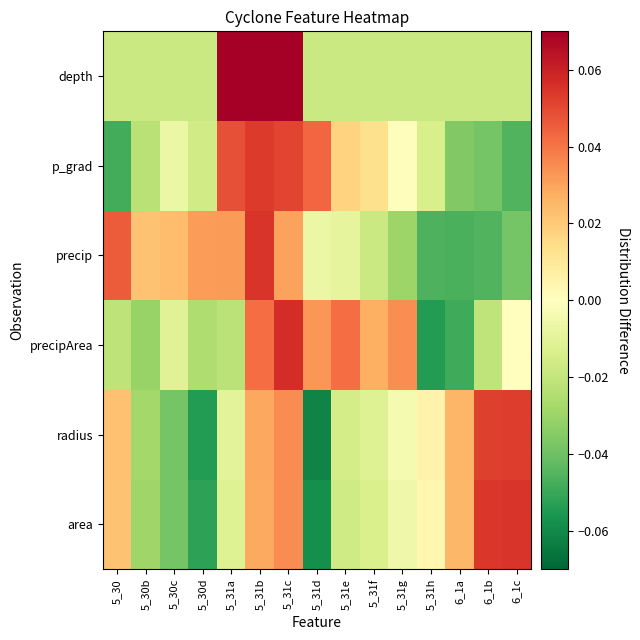

What is the smallest value displayed?

-0.1